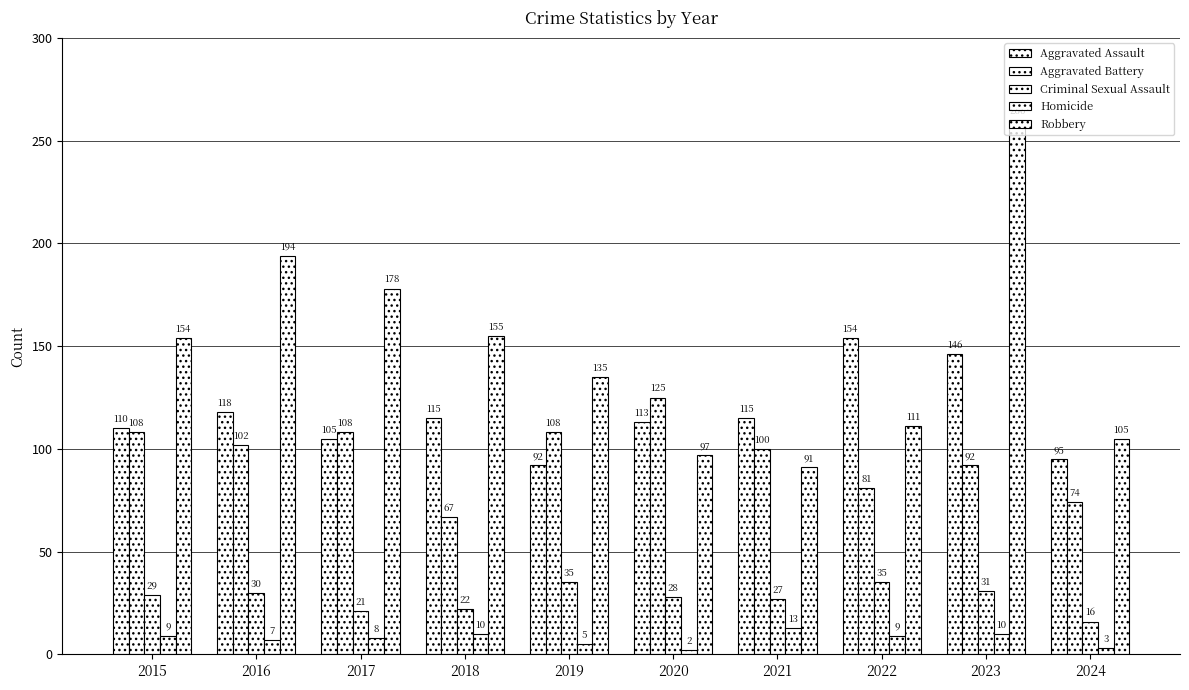

How many groups of bars are there?

10